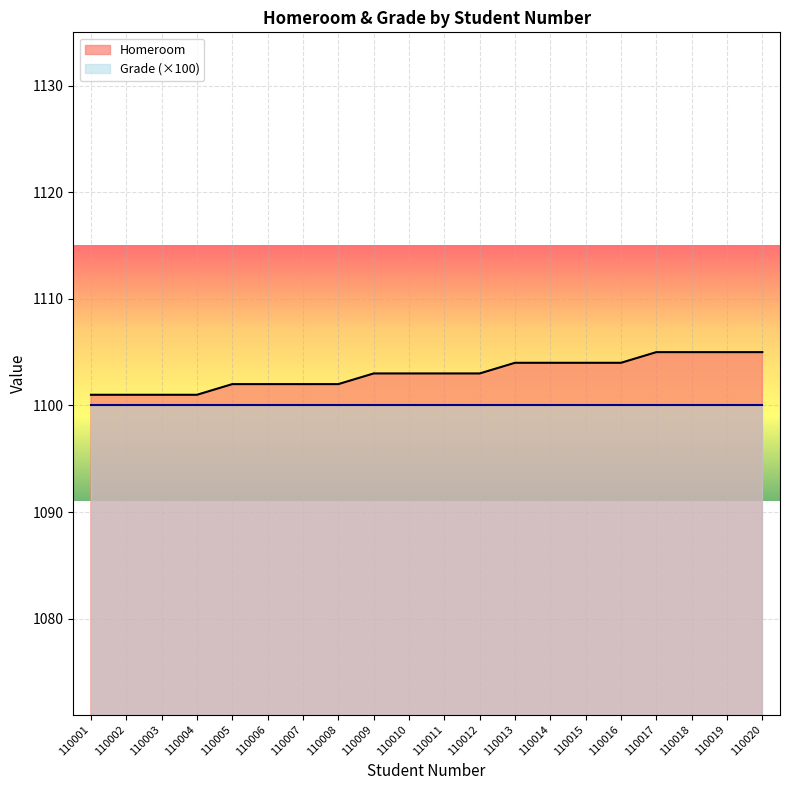

What is the ratio of the value at 110005 to the value at 110004?

1.0